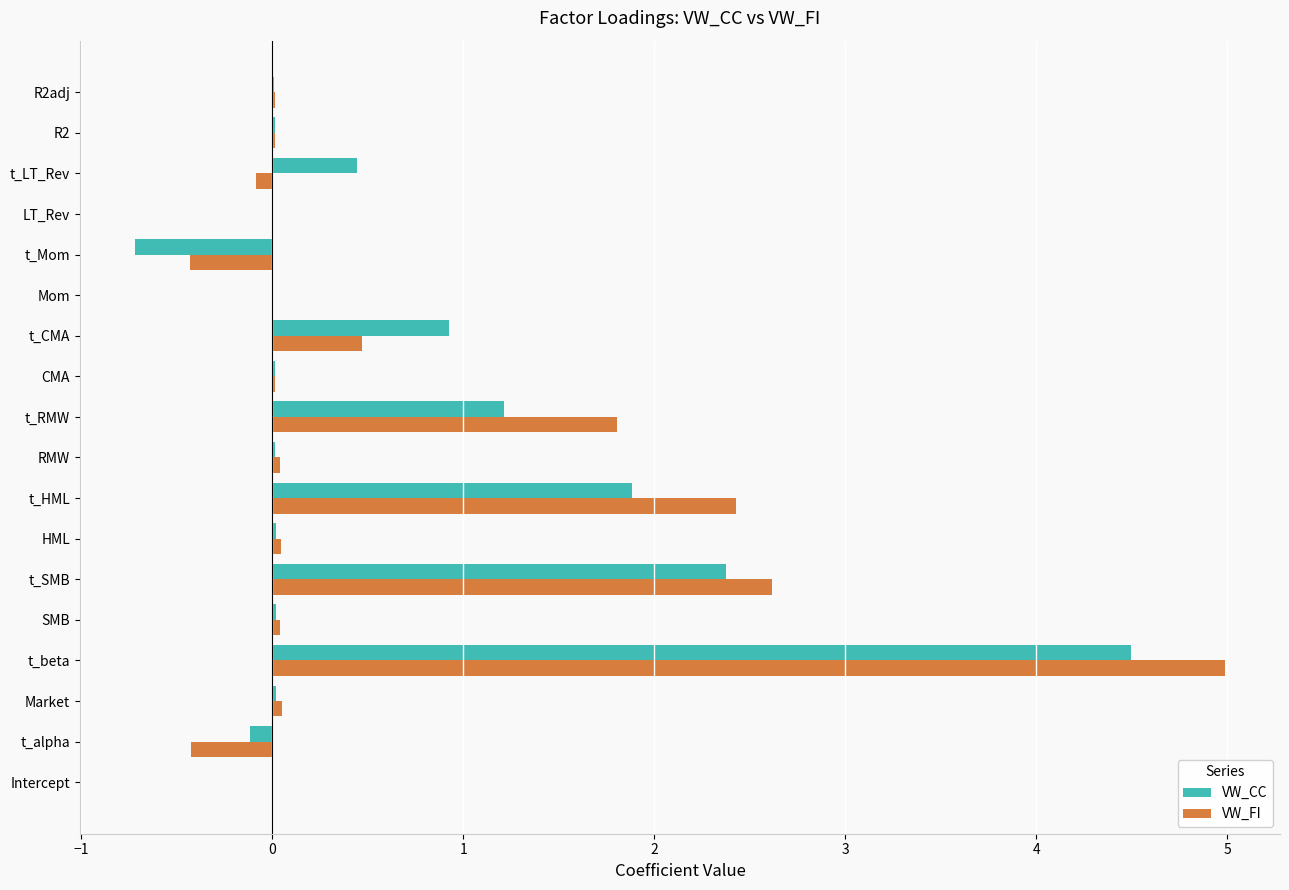

What are all the series names shown in the legend?

VW_CC, VW_FI